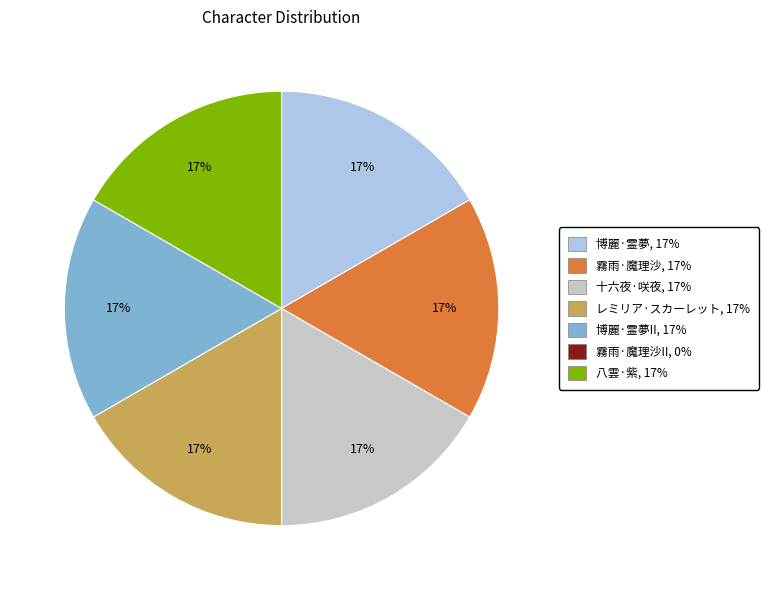

To the nearest percent, what is the average slice percentage?

17%